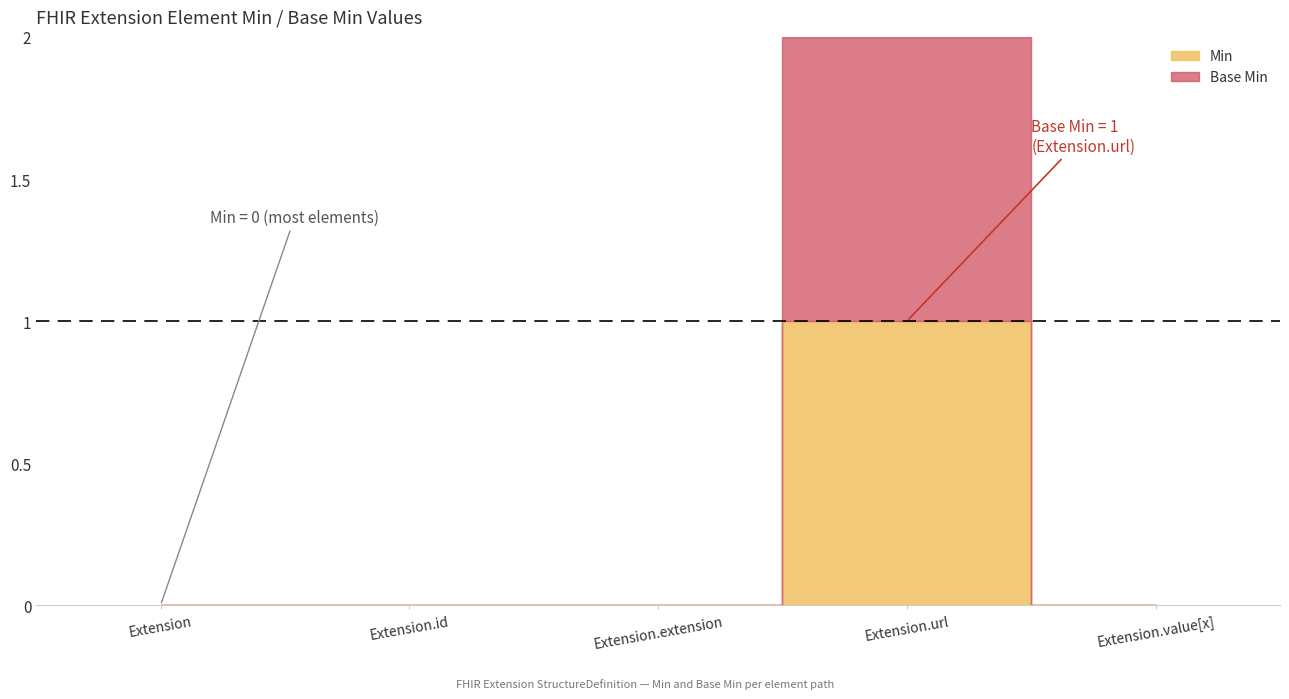

How many positive values does the Base Min series have?

1